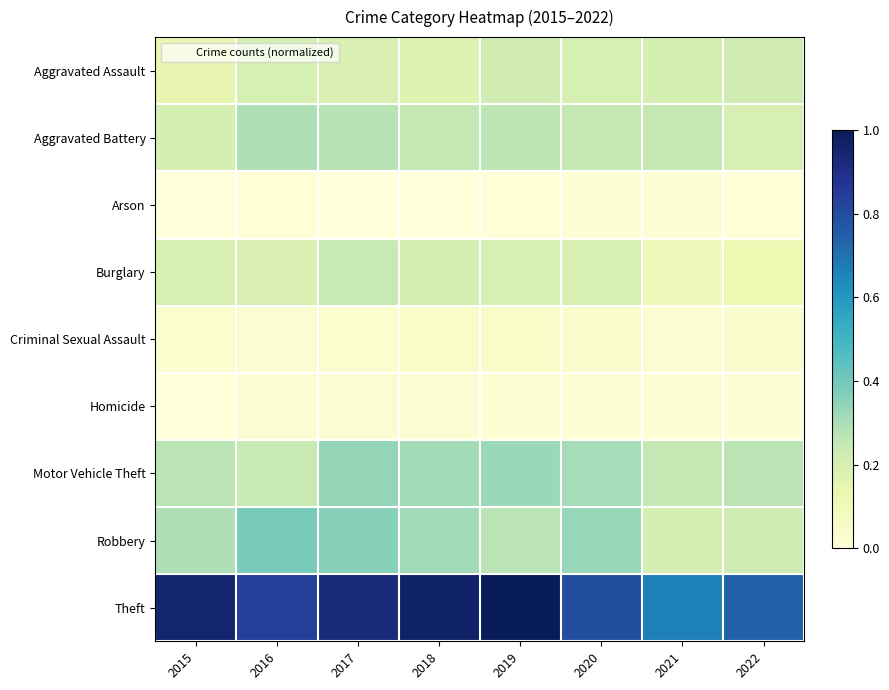

List the series in order of their peak value, lowest first.

Arson, Homicide, Criminal Sexual Assault, Aggravated Assault, Burglary, Aggravated Battery, Motor Vehicle Theft, Robbery, Theft